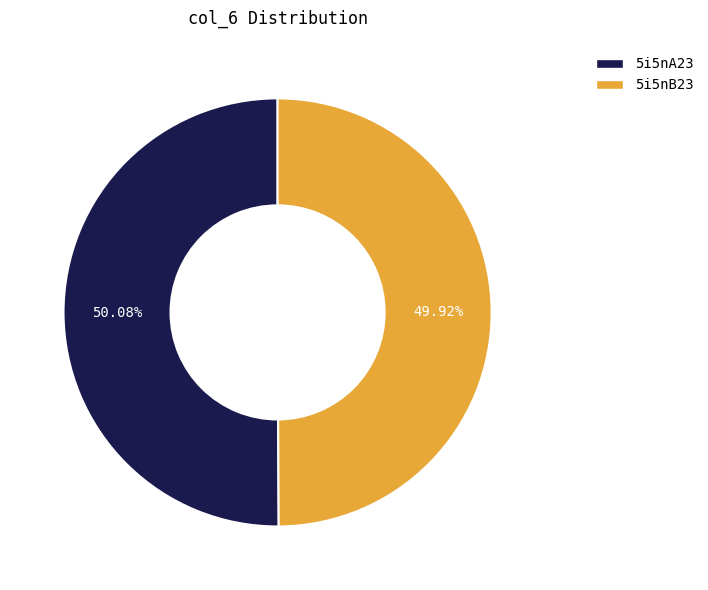

Is there any slice that represents more than half of the pie?

Yes